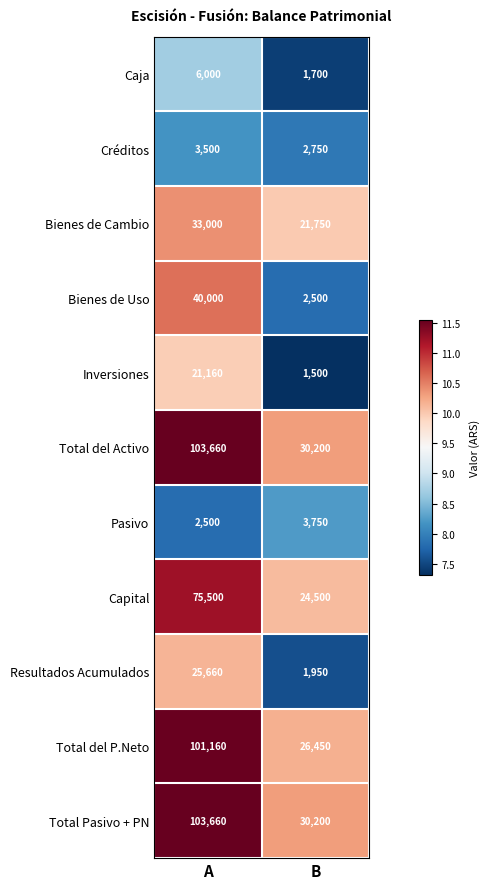

At which category is the sum across all series the highest?

A